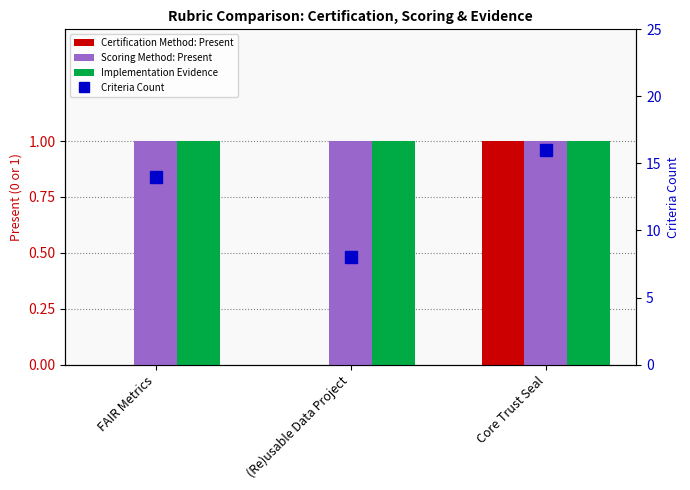

List the series in order of their peak value, lowest first.

Certification Method: Present, Scoring Method: Present, Implementation Evidence, Criteria Count